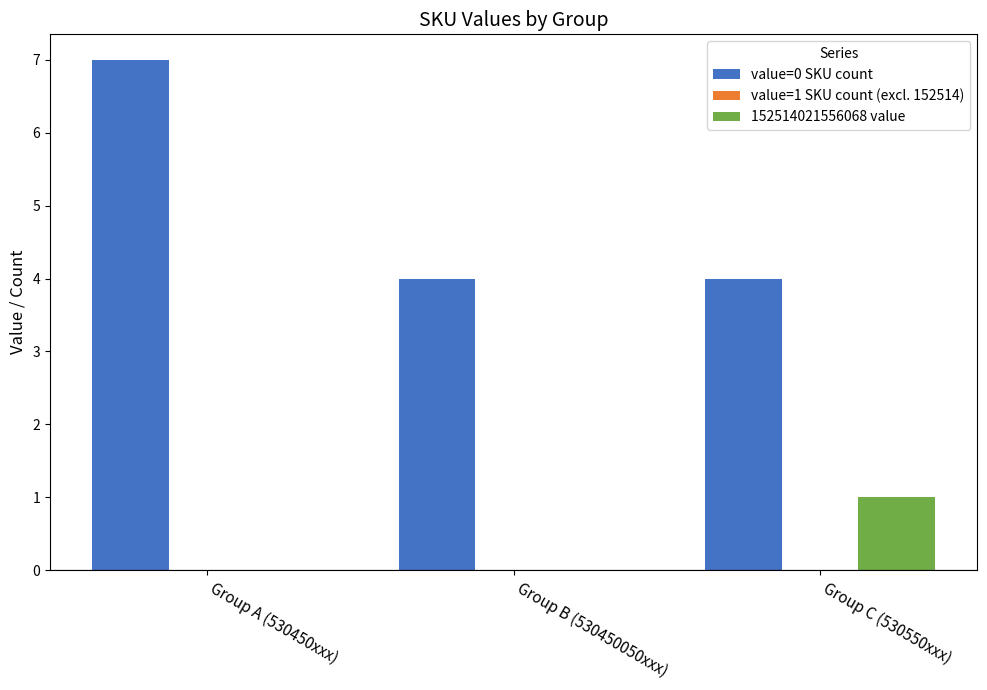

At which category is the sum across all series the highest?

Group A (530450xxx)